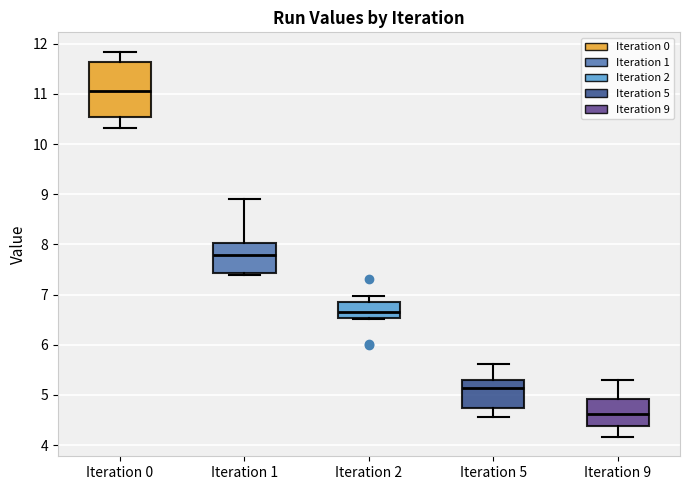

Where does the median line of the box for Iteration 2 sit on the y-axis? The values are not printed on the chart, so give them approximately, as read against the axis.

6.7